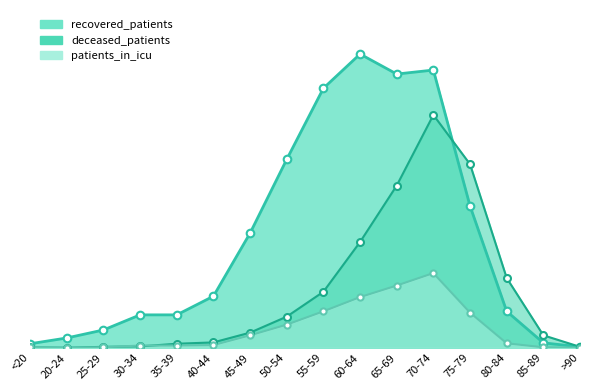

At how many categories does at least one series exceed 452?

4